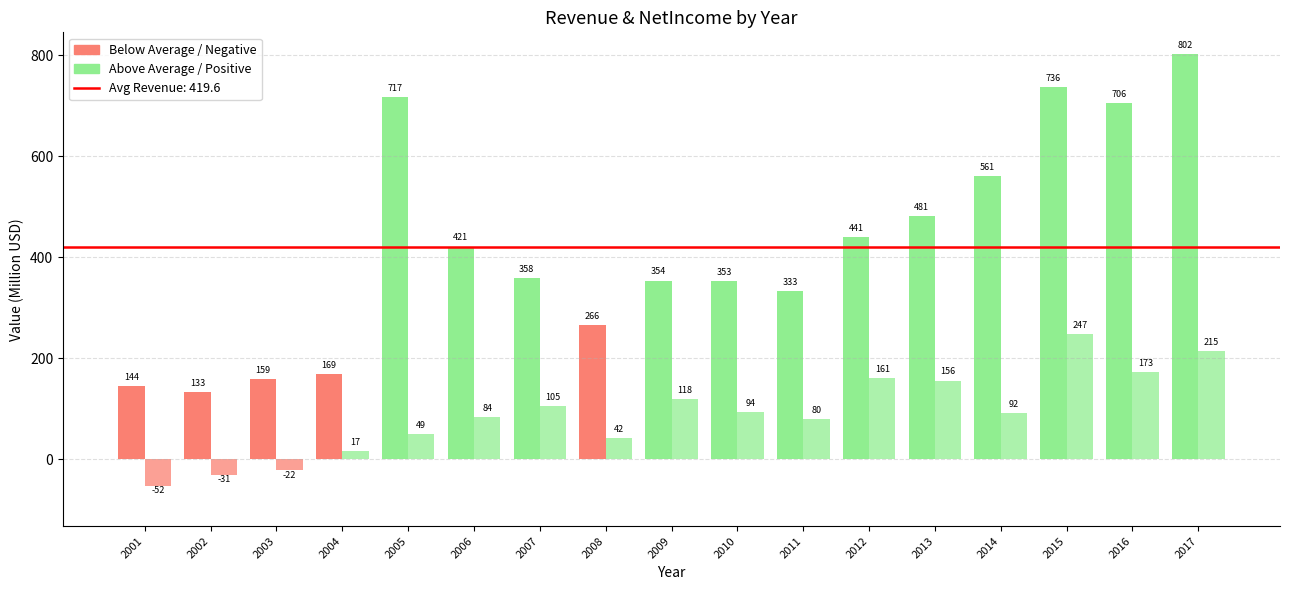

What is the maximum value for Revenue?

802.1